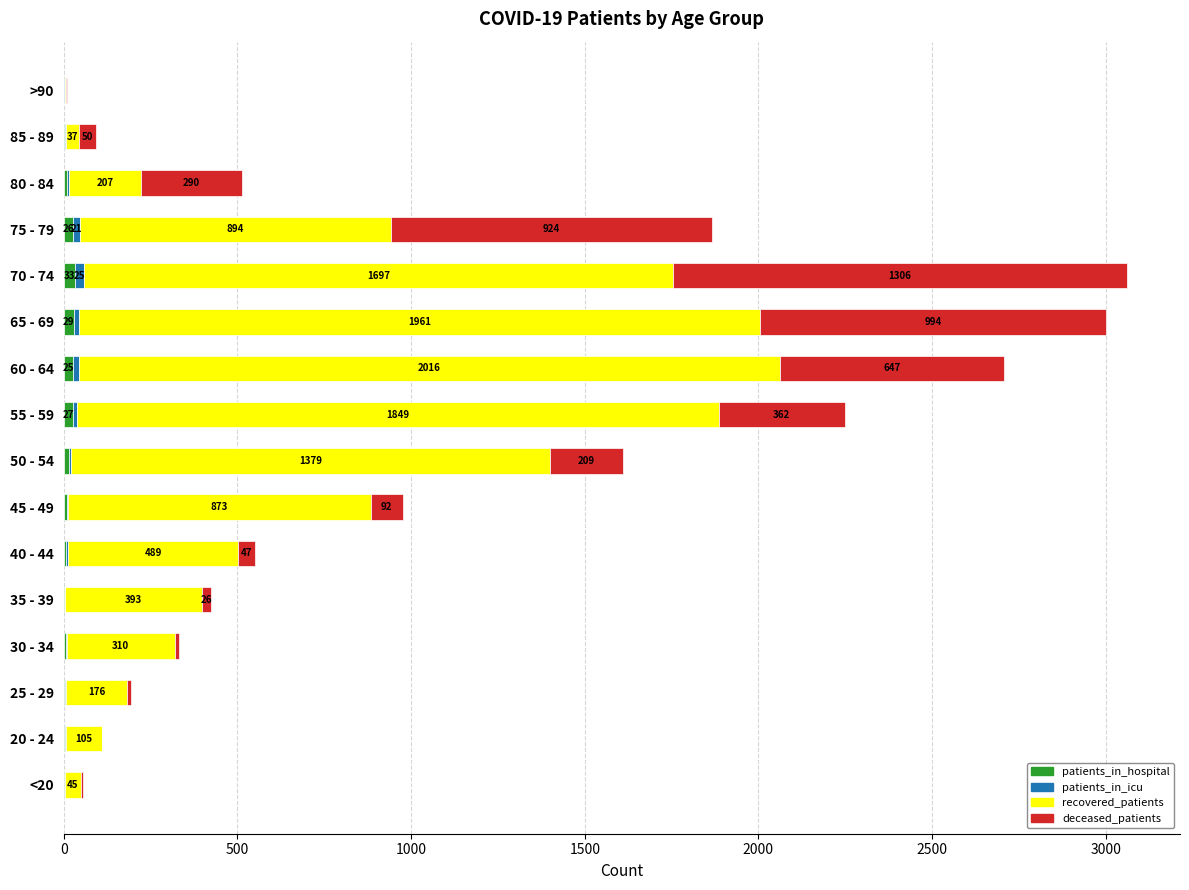

At which label does patients_in_hospital reach its peak?

70 - 74